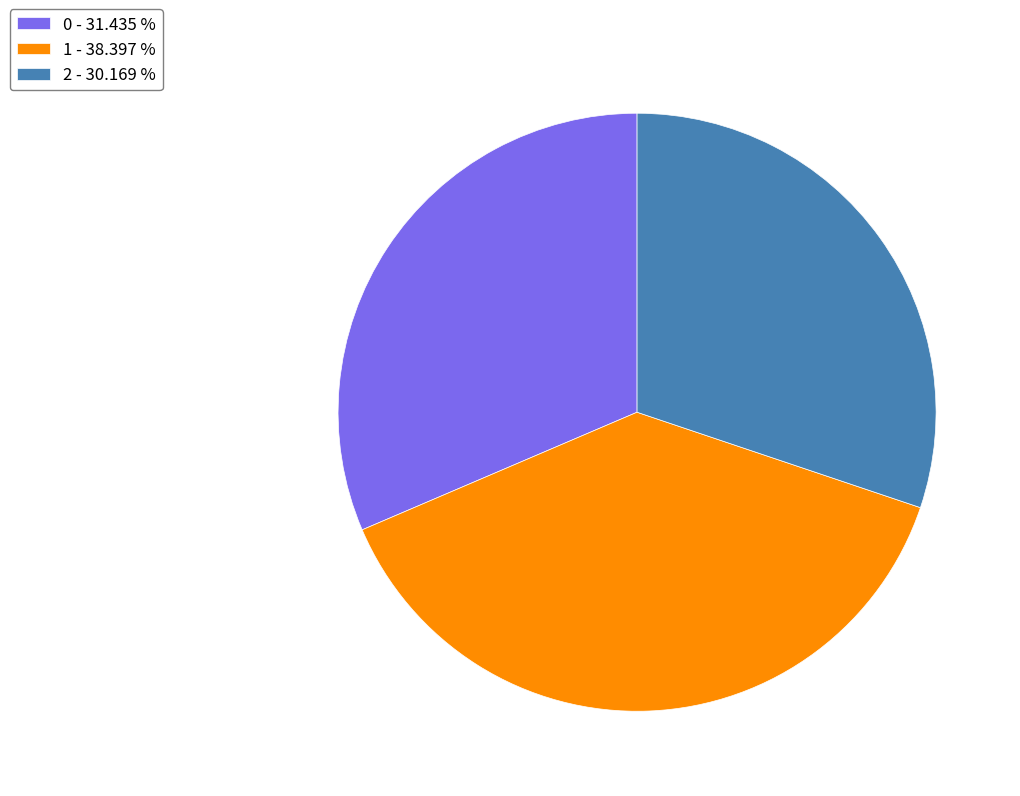

Combined, do 2 and 1 account for over 50%?

Yes